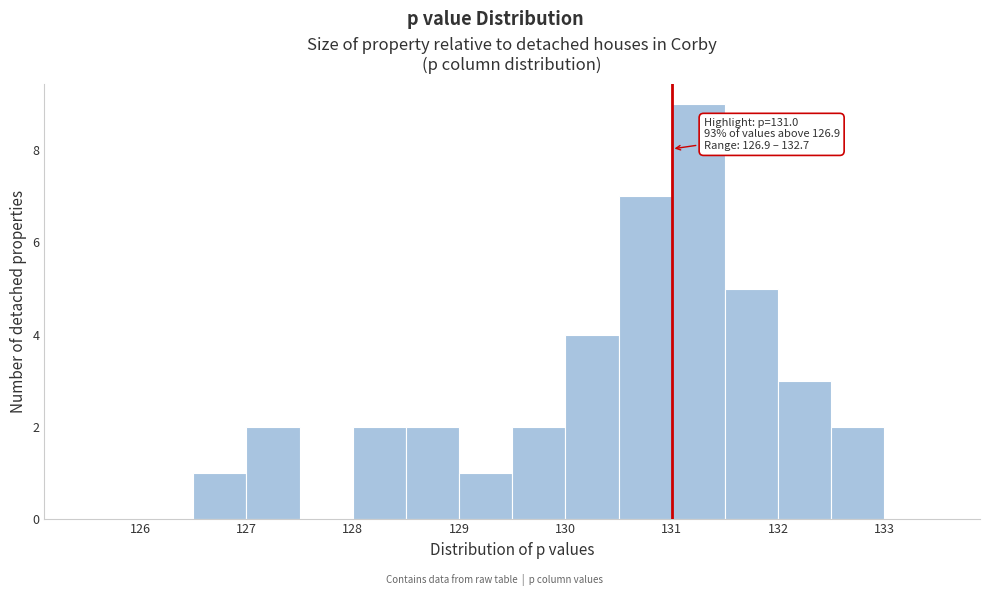

Which range on the x-axis has the tallest bar?

131.0 to 131.5